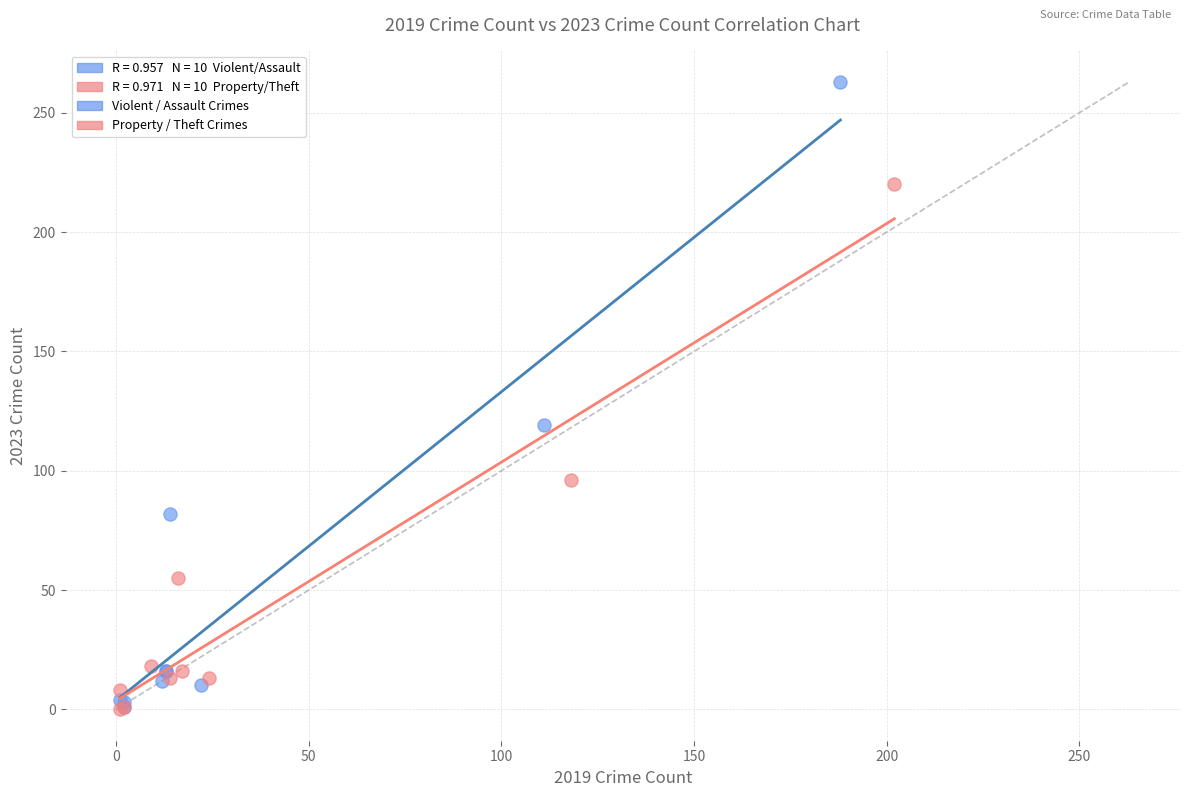

Which series reaches the maximum Y coordinate?

Violent / Assault Crimes